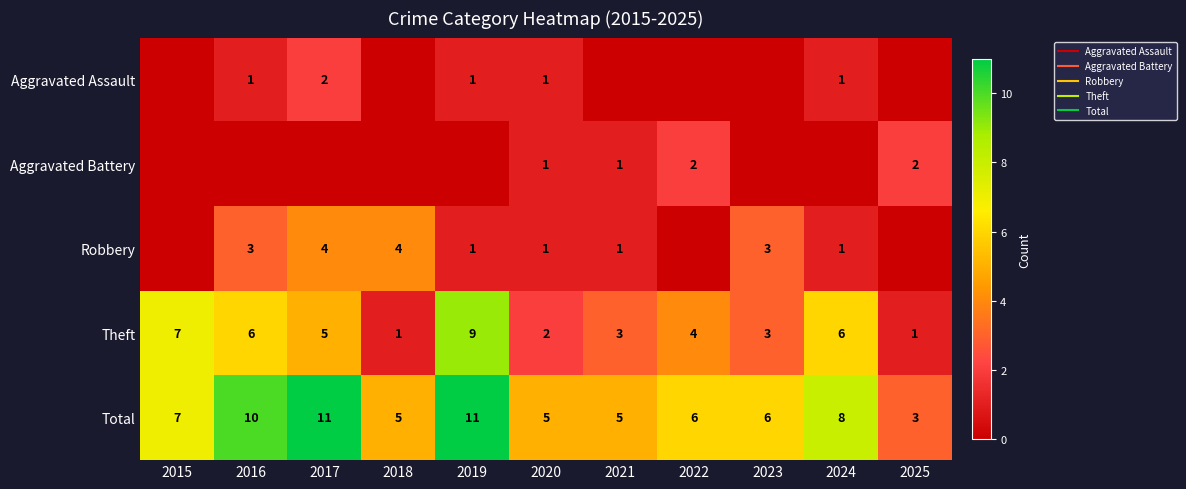

At which category is the sum across all series the highest?

2017